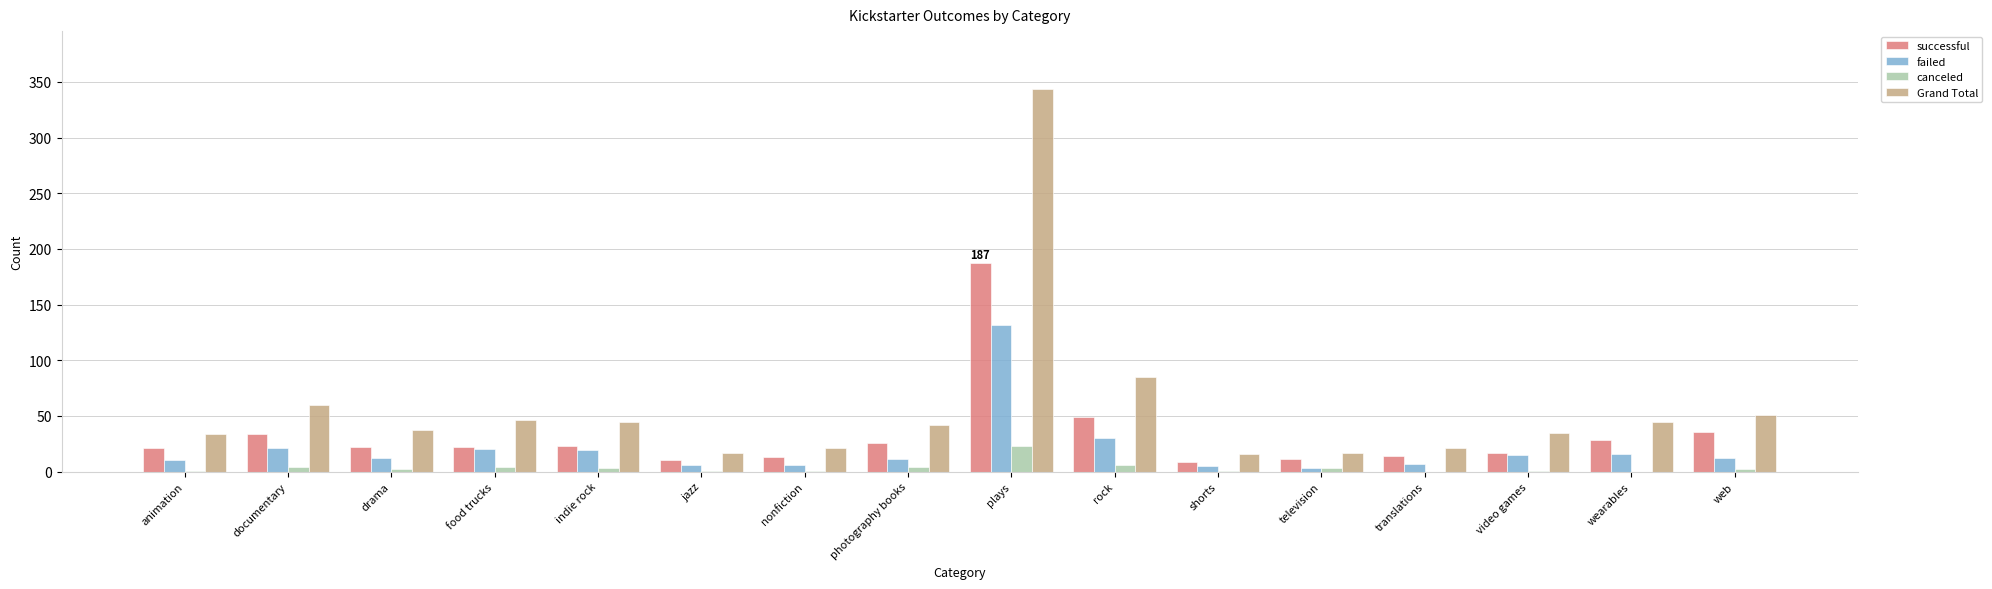

How many groups of bars are there?

16